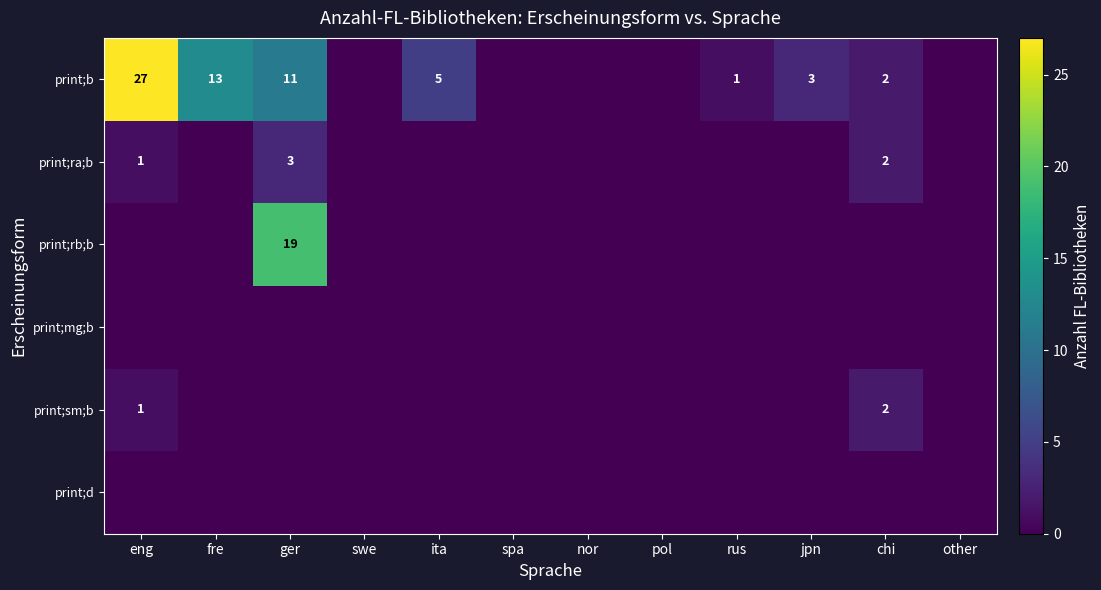

The value of print;b at jpn is 3. True or false?

True